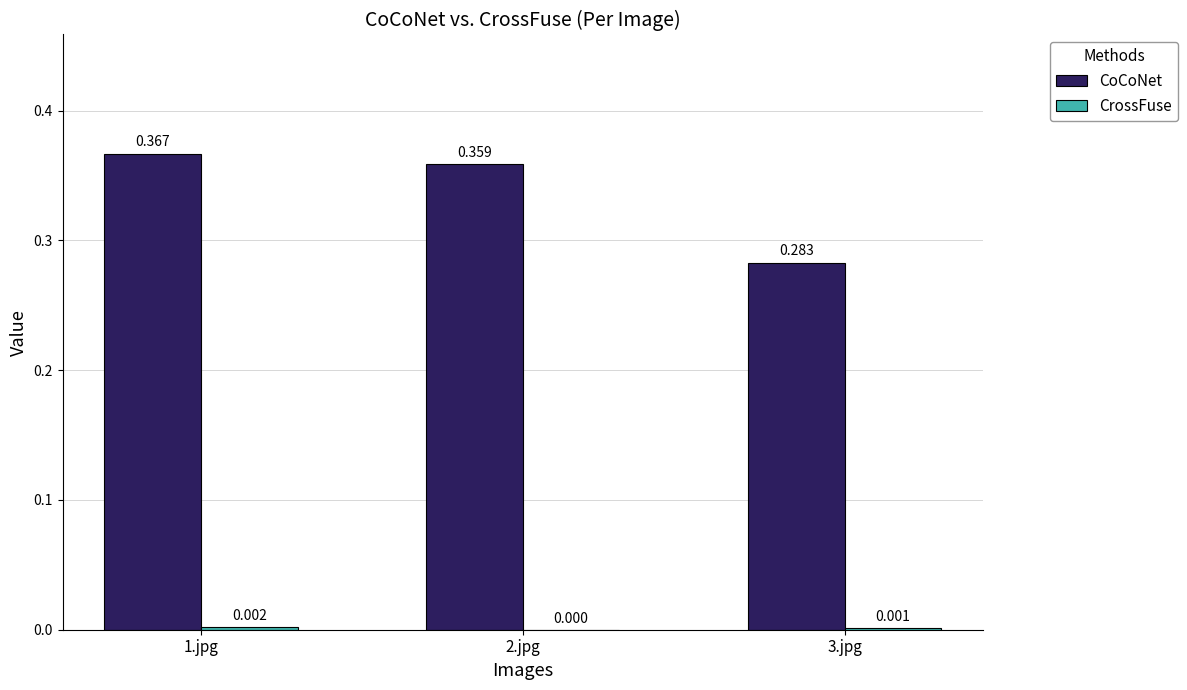

Count the CoCoNet values in the range 0 to 1.

3